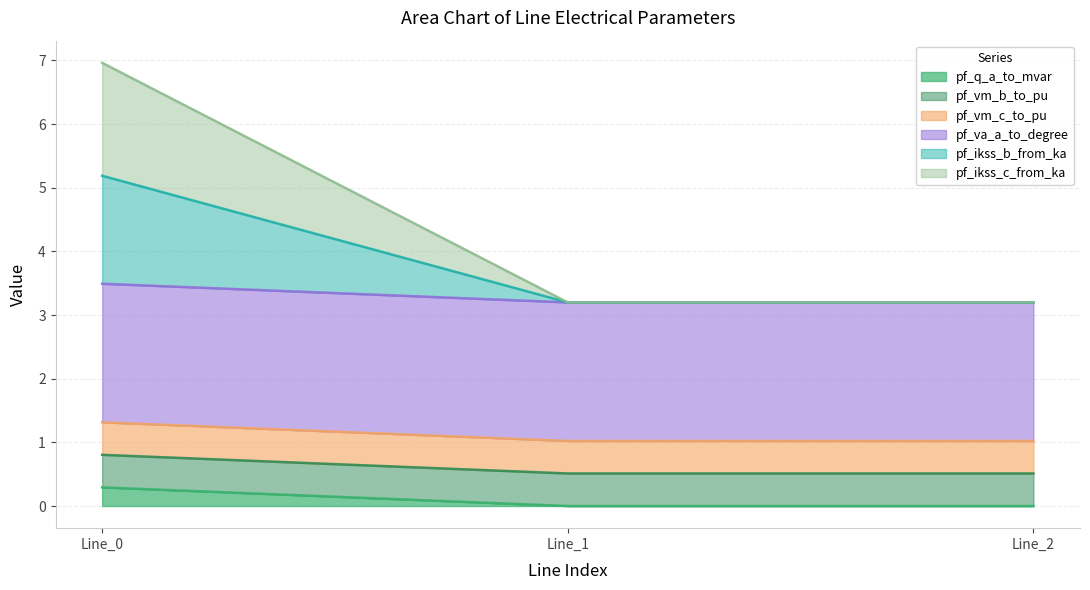

Does the chart display data point markers on the line(s)?

No